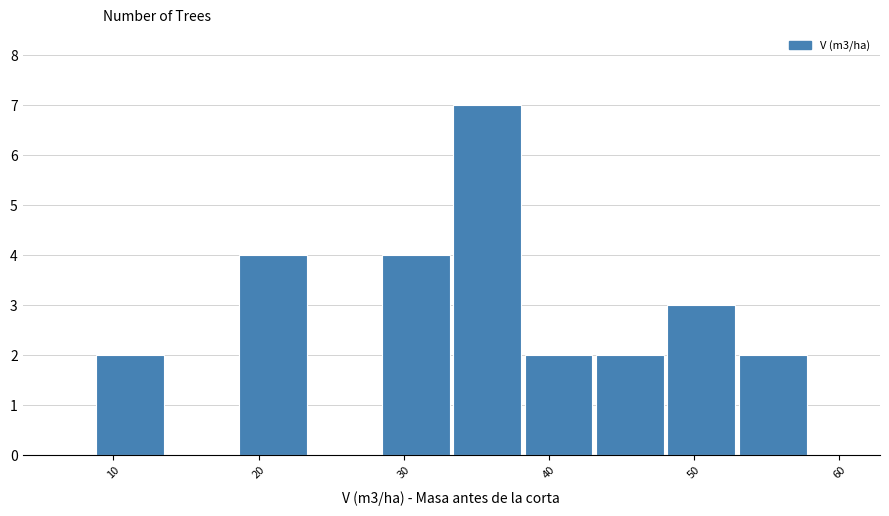

What is the height of the bar covering 53 to 58 on the x-axis? Neither the bar edges nor the heights are printed on the chart, so give them approximately, as read against the axes.

2